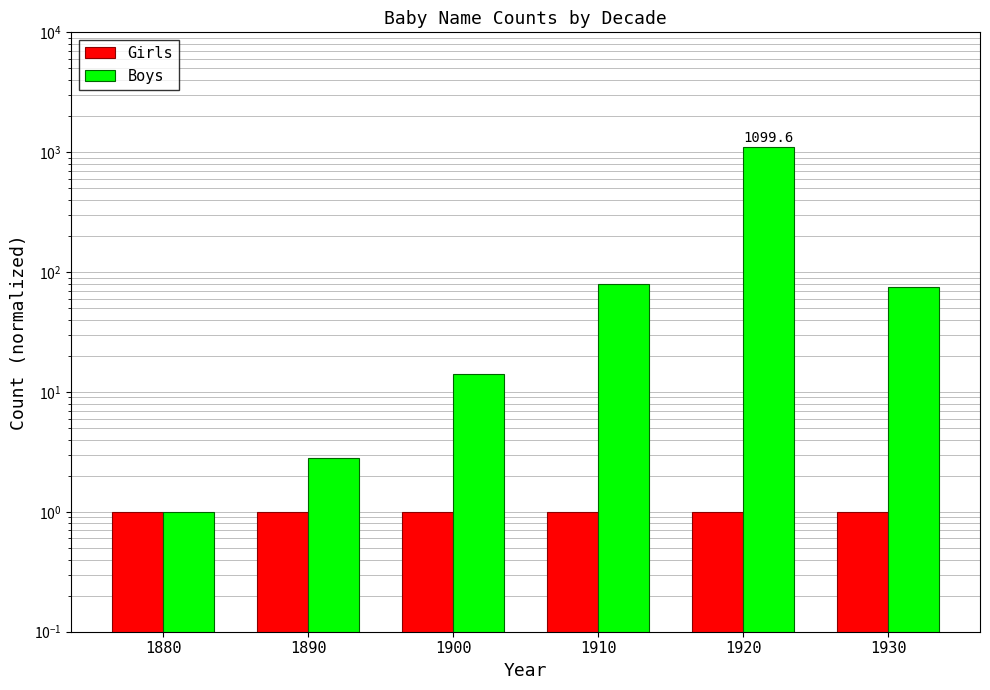

Reading right to left, transcribe all the data shown in this chart.

Girls: 1930=1.0	1920=1.0	1910=1.0	1900=1.0	1890=1.0	1880=1.0
Boys: 1930=75.0	1920=1099.6	1910=80.0	1900=14.0	1890=2.8	1880=1.0